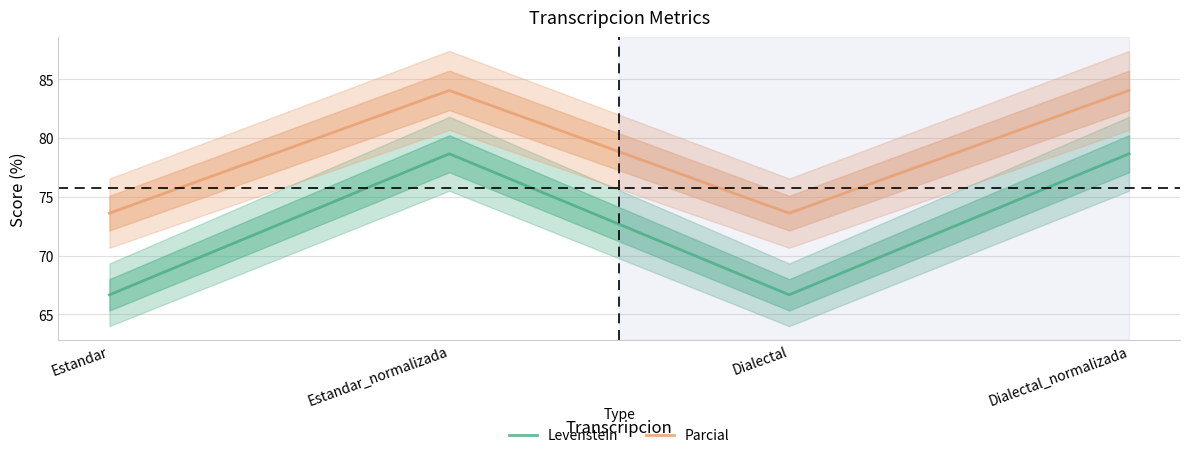

True or false: Levenstein has a value of 130.2 at Estandar_normalizada.

False